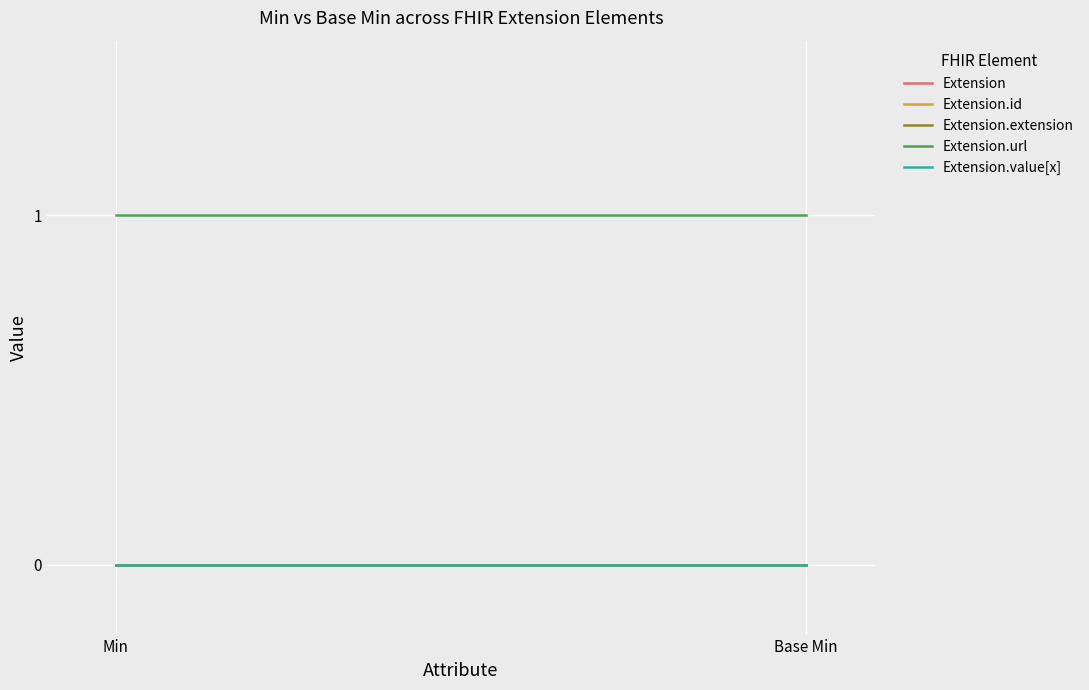

At Base Min, list the series in order from smallest to largest.

Extension, Extension.id, Extension.extension, Extension.value[x], Extension.url